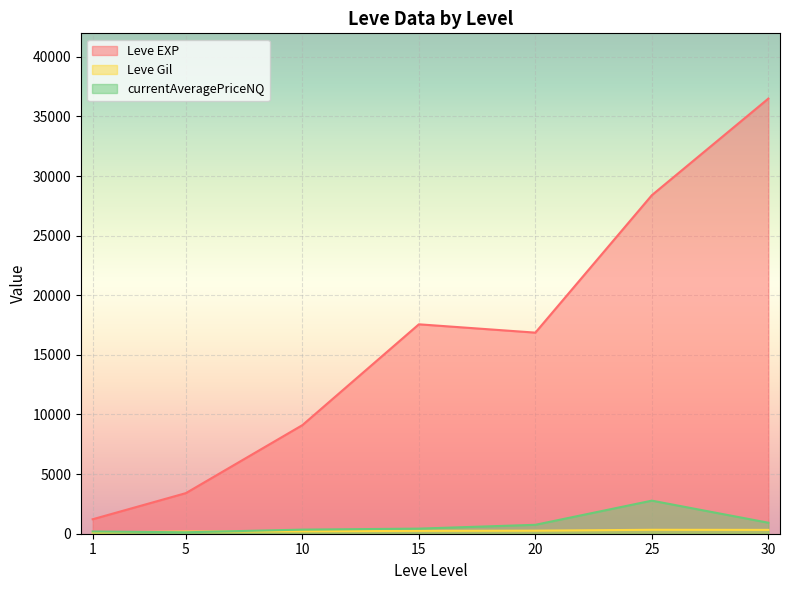

How many lines are shown in the chart?

3